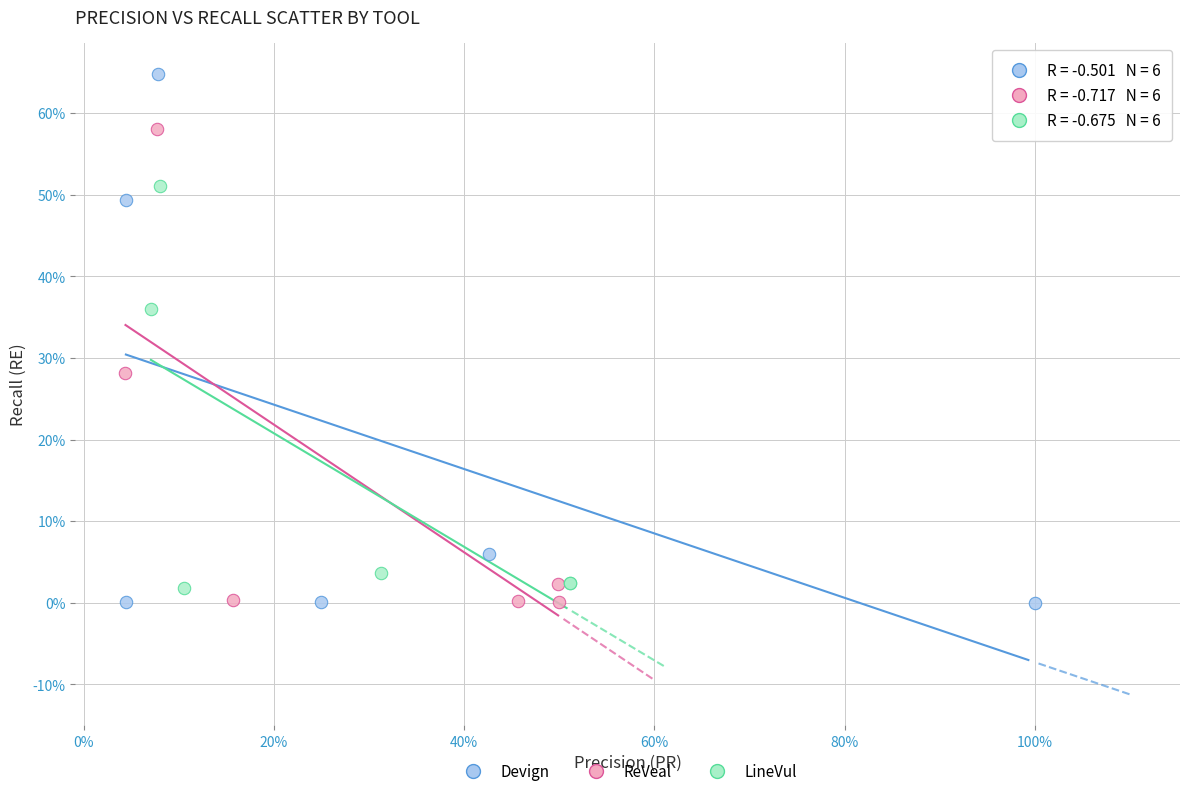

Which series contains the highest Y value?

Devign